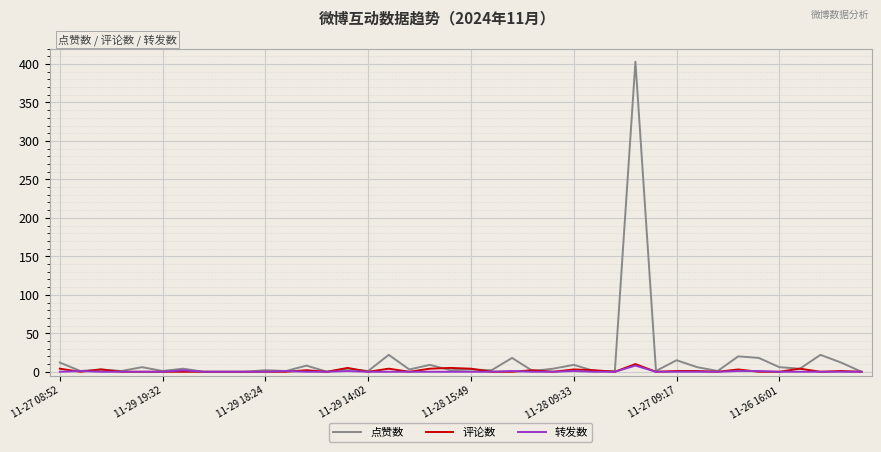

What is the sum of all 点赞数 values?

627